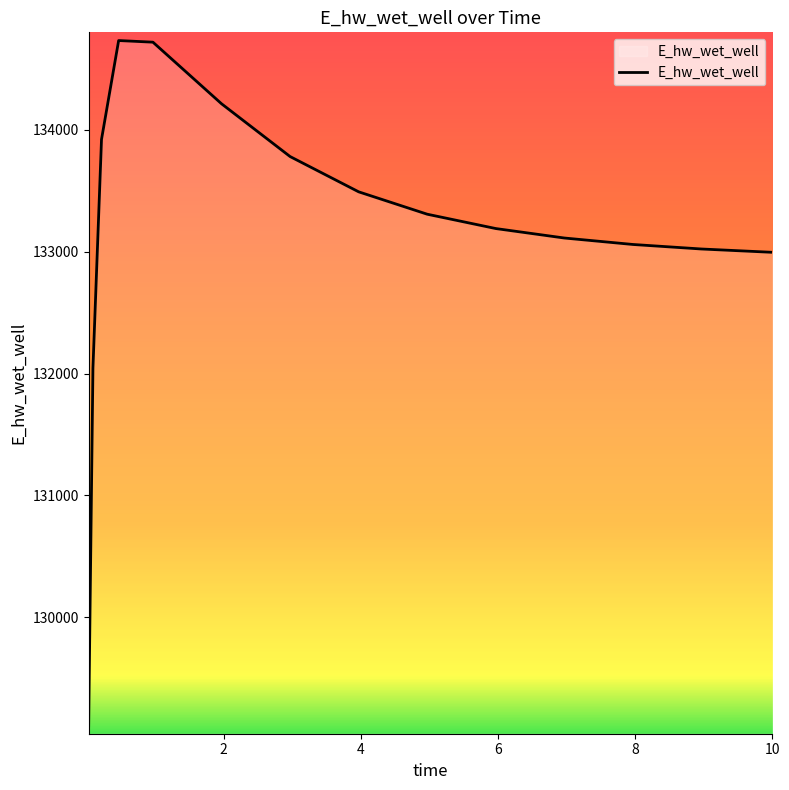

Count the number of values greater than 133190.

8